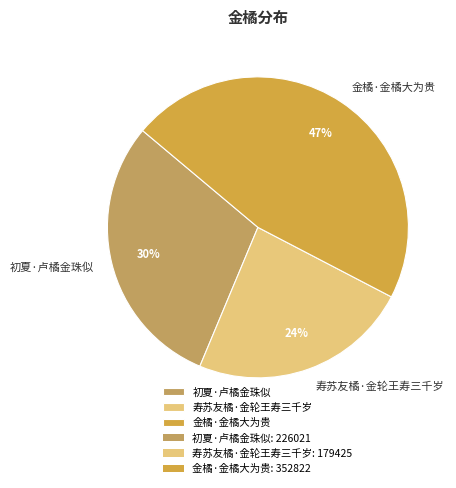

Between 寿苏友橘·金轮王寿三千岁 and 金橘·金橘大为贵, which is larger?

金橘·金橘大为贵